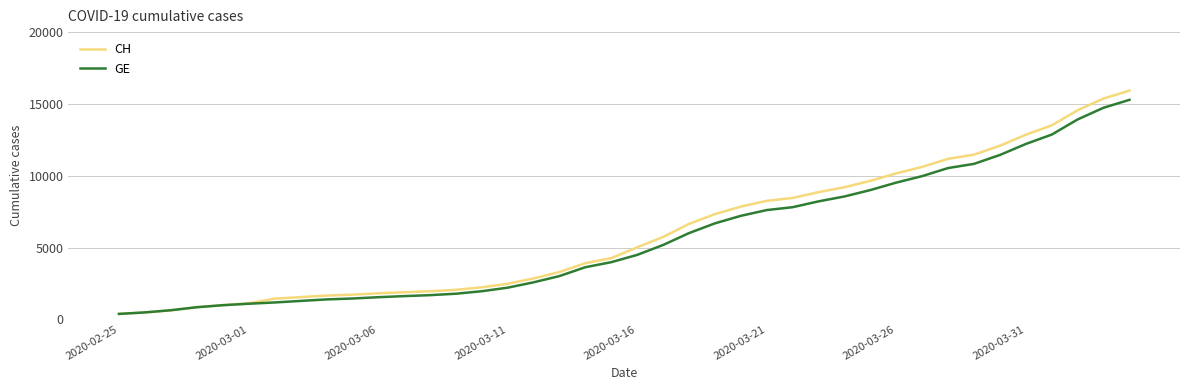

Which series has the widest spread of values?

CH